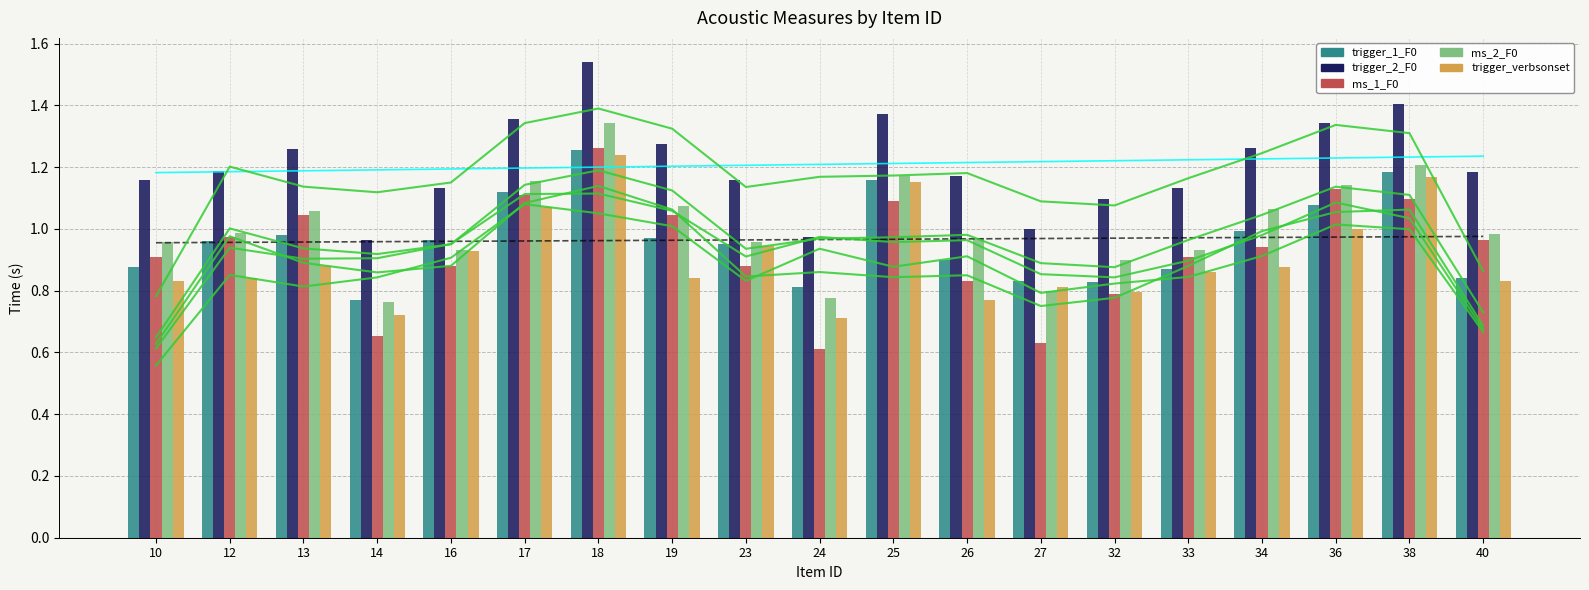

What are all the series names shown in the legend?

trigger_1_F0, trigger_2_F0, ms_1_F0, ms_2_F0, trigger_verbsonset